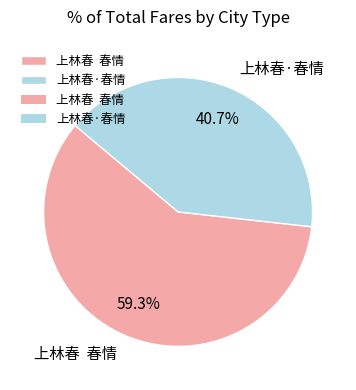

What percentage is NOT represented by 上林春 春情?

40.7%